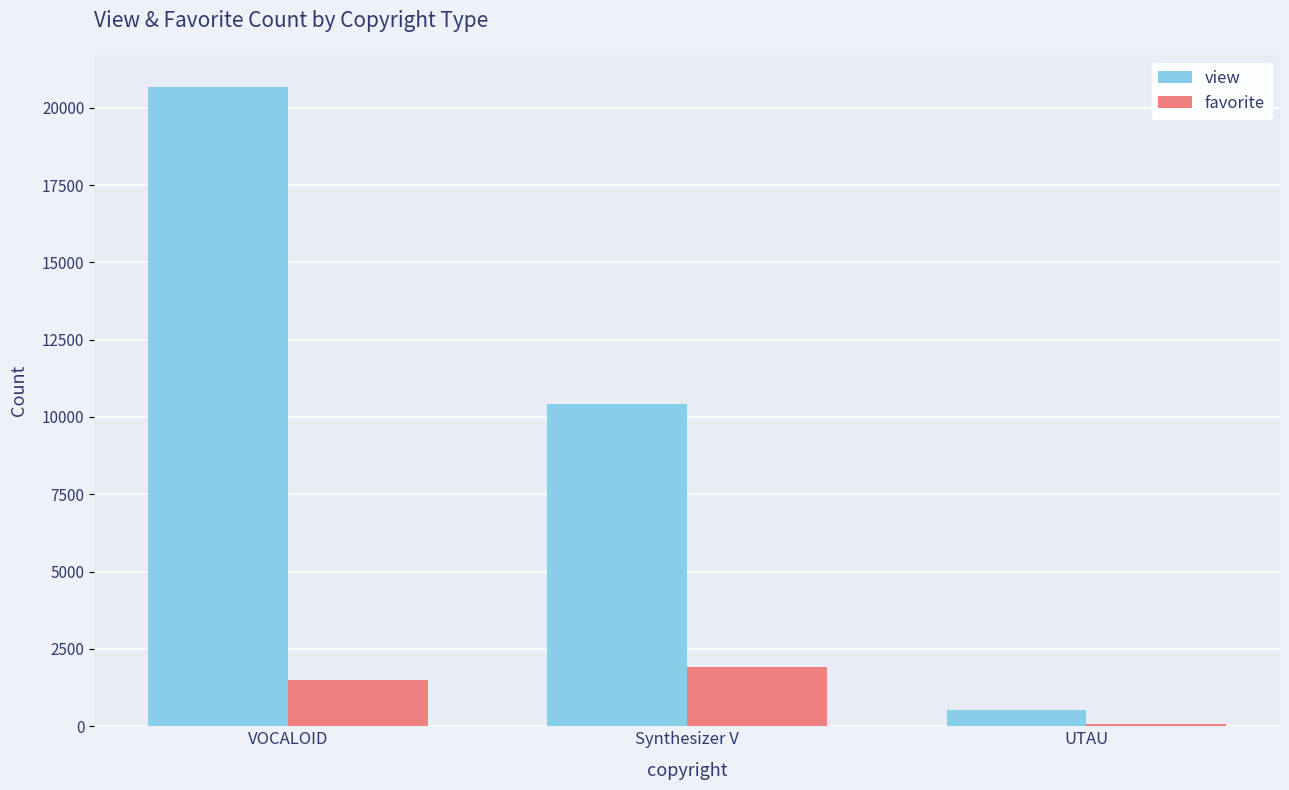

How many bars are there in total?

6